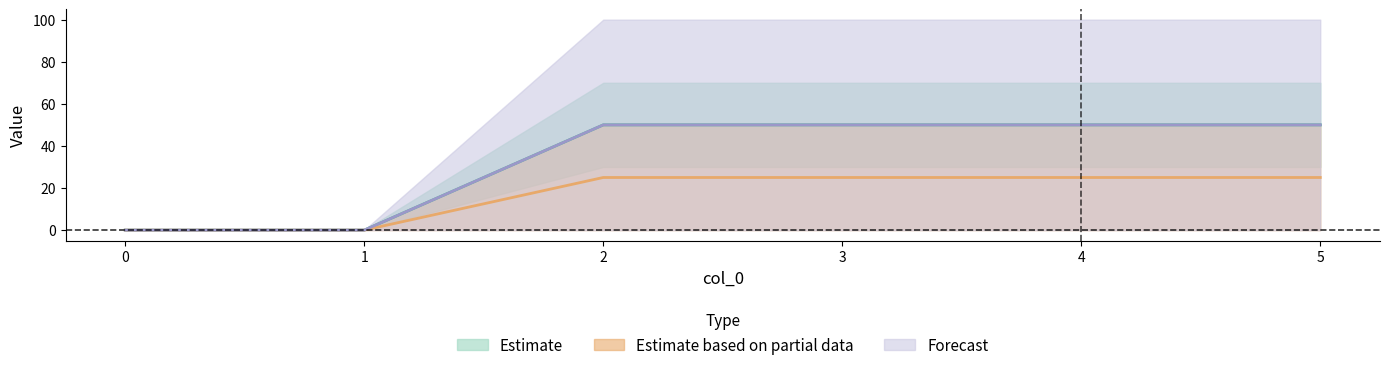

Rank the series by their maximum value, from lowest to highest.

2, 1, 3